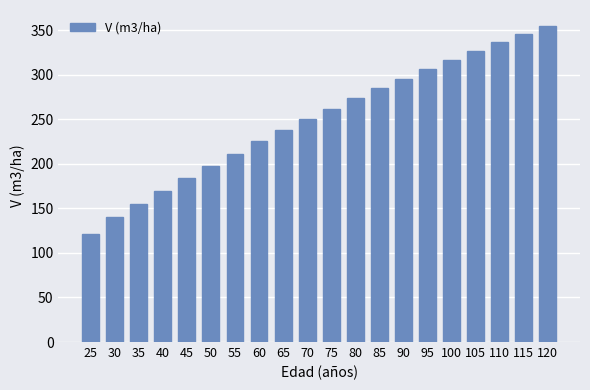

How many values are below 262?

10